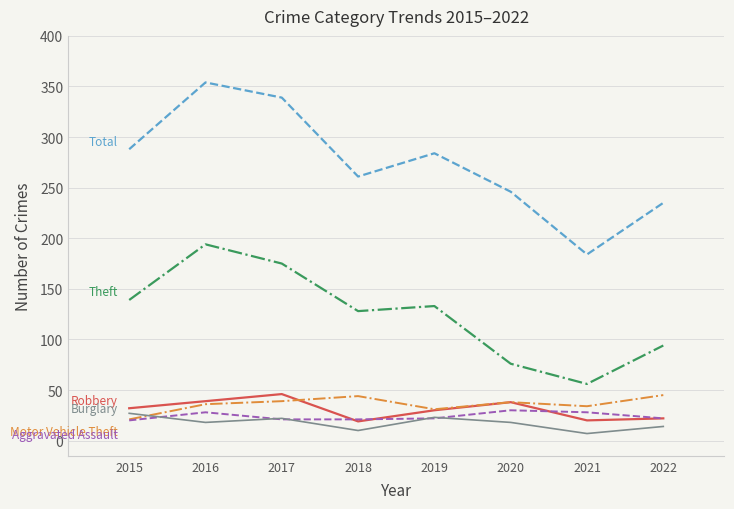

What is the maximum value shown in the chart?

354